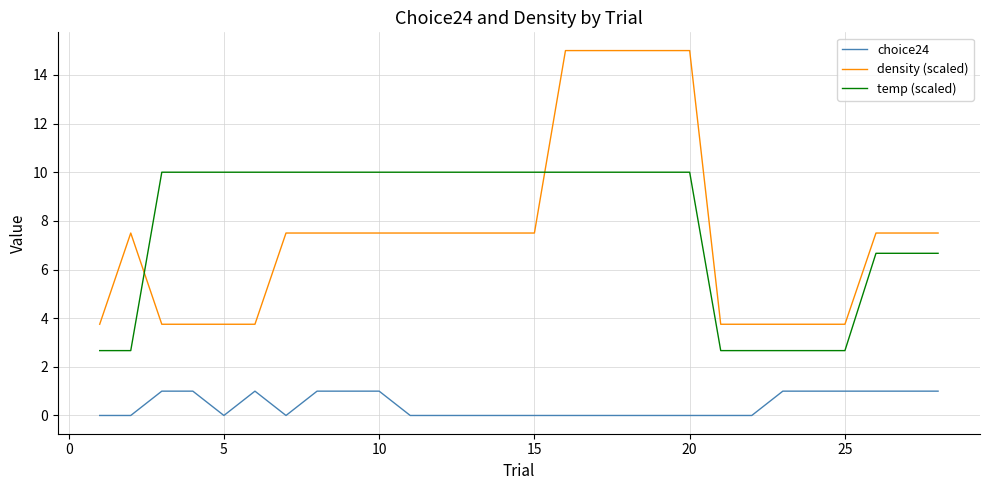

What are all the series names shown in the legend?

choice24, density (scaled), temp (scaled)